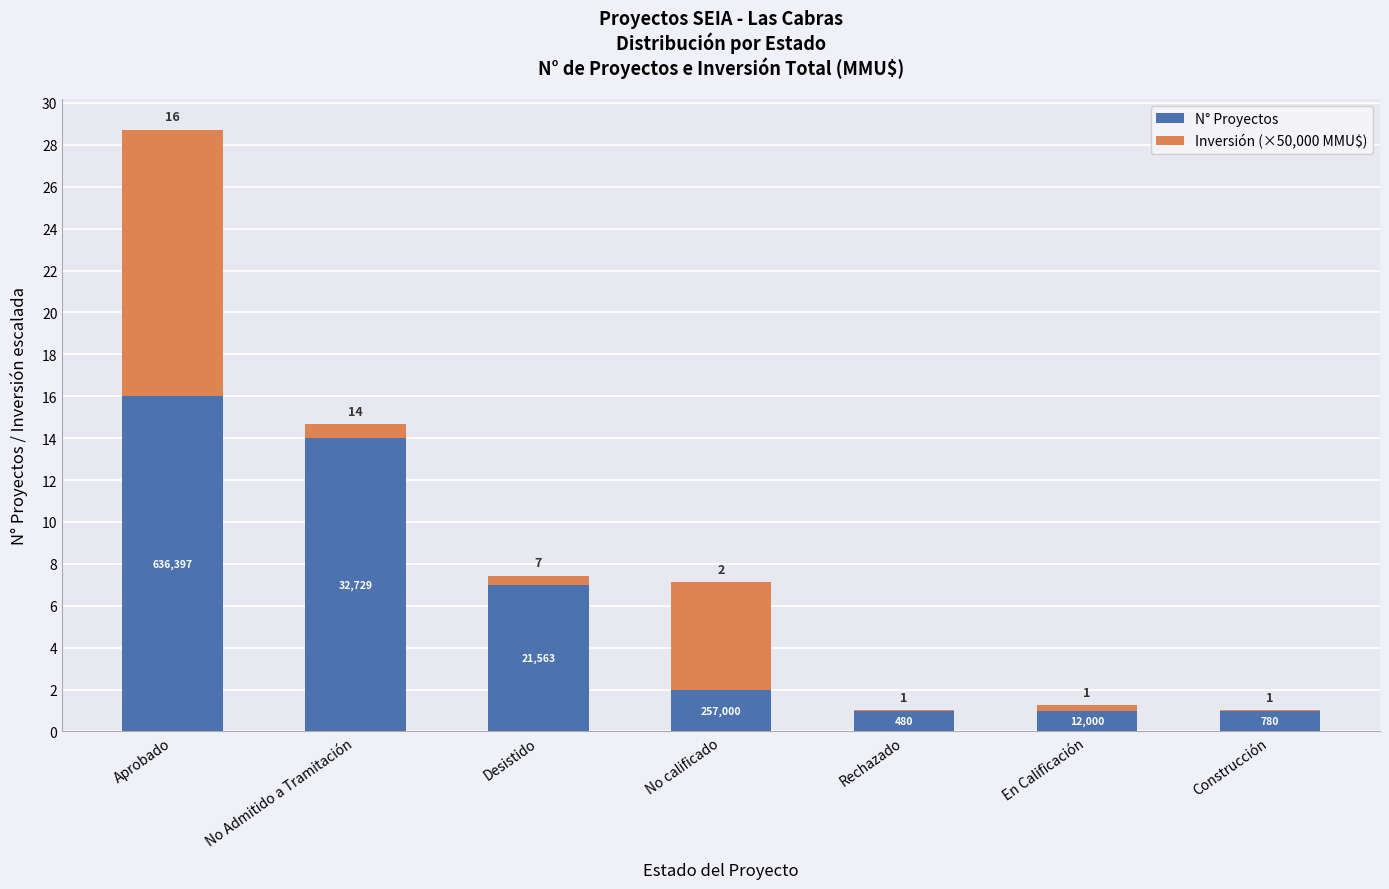

Does the chart contain stacked bars?

Yes